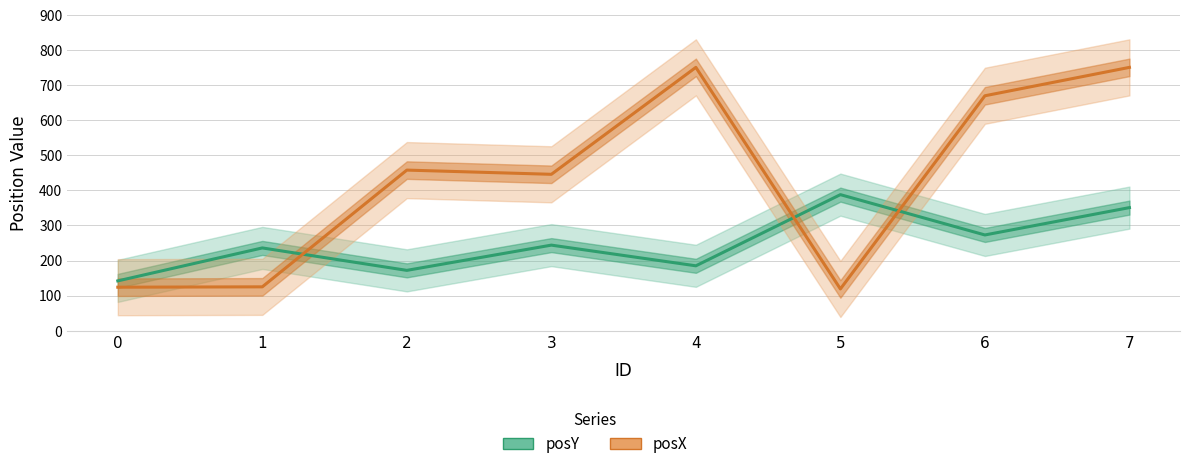

Which series ends up on top after the final intersection of posY and posX?

posX